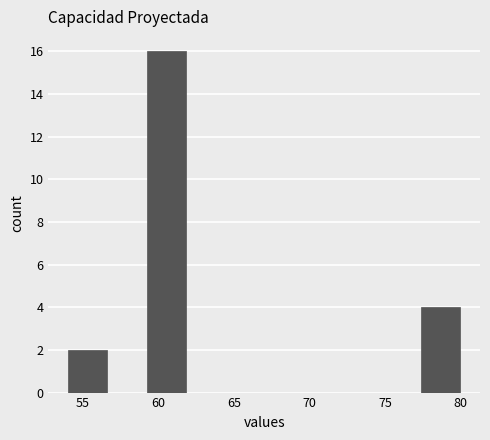

Which range on the x-axis has the tallest bar?

59.2 to 61.8